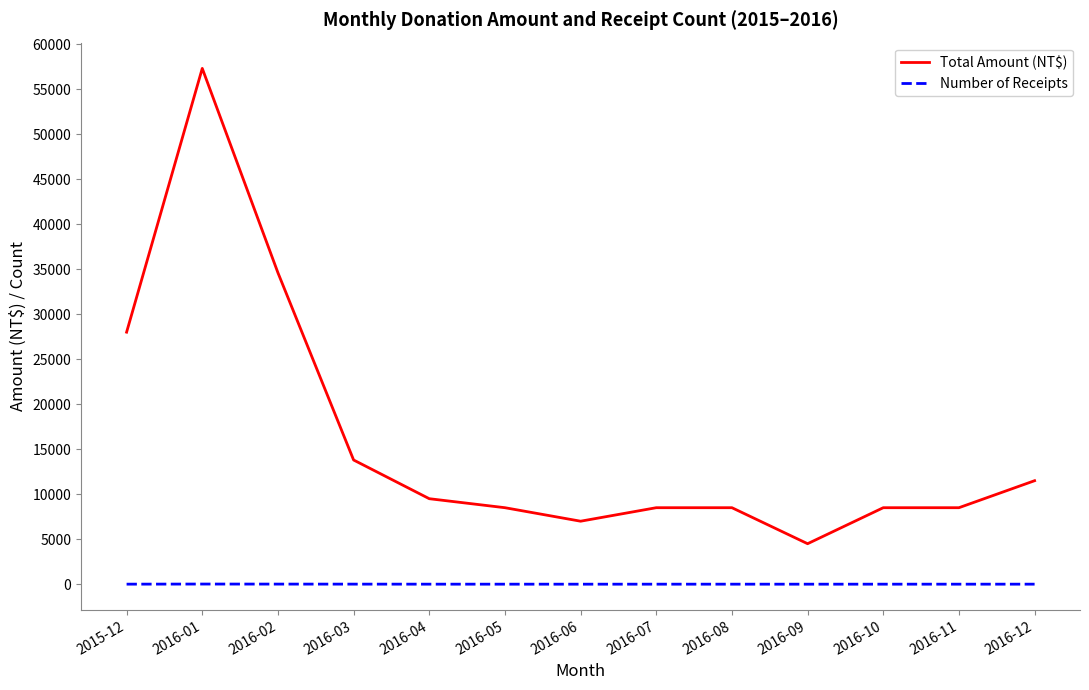

What is the minimum value shown in the chart?

4